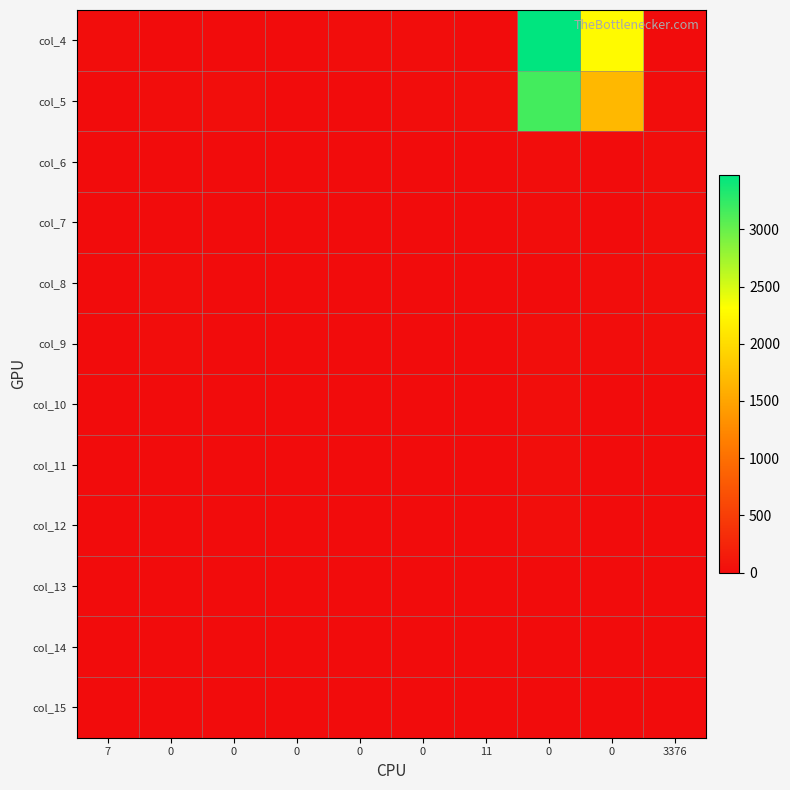

What is the total value across all series at 0?

32